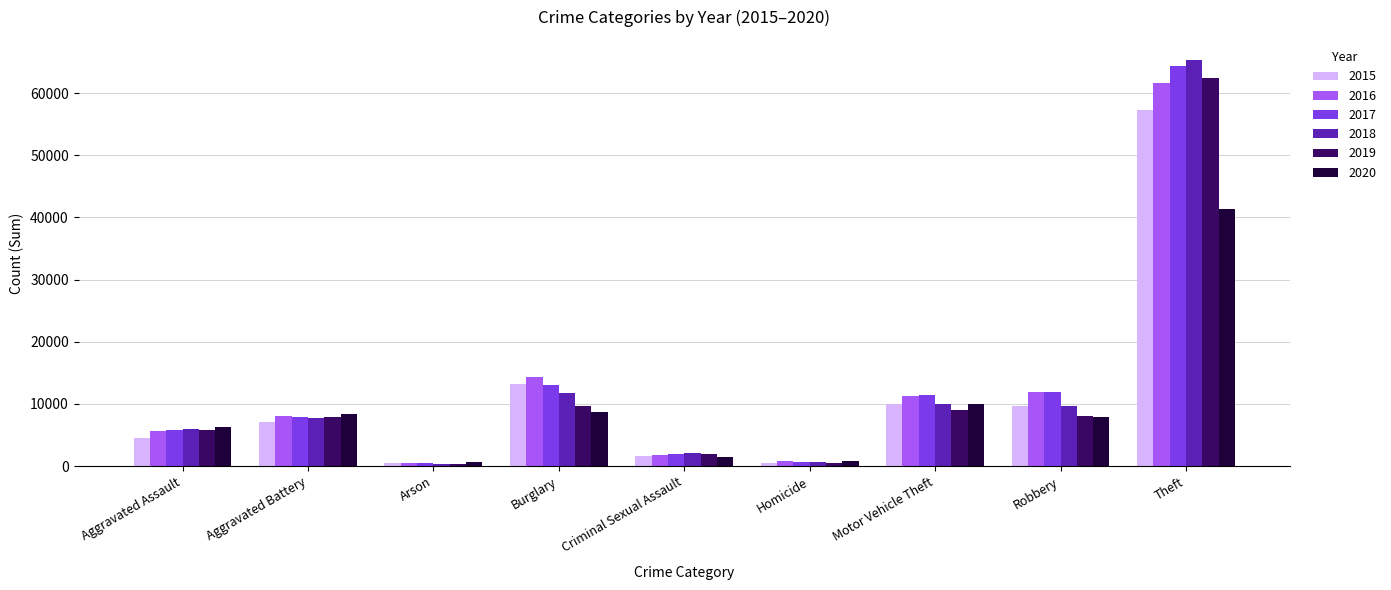

What is the difference between the 2019 values at Burglary and Homicide?

9139